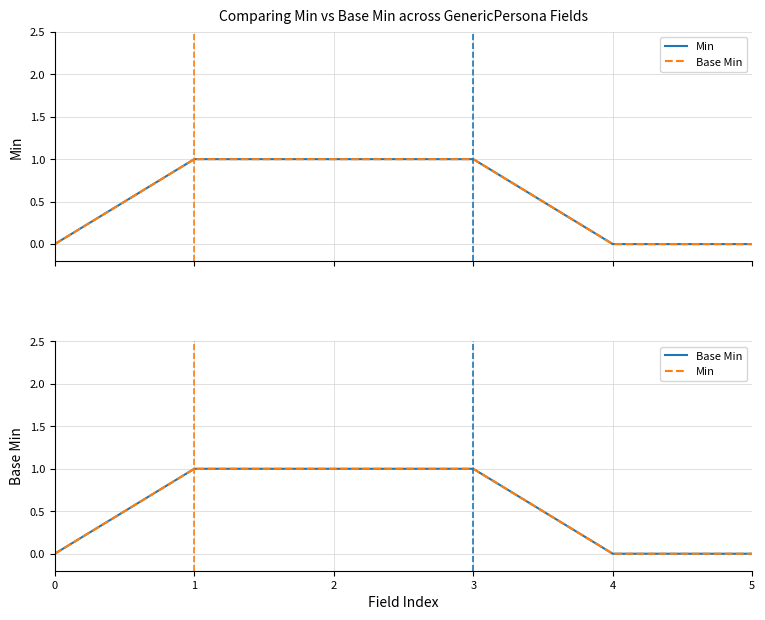

Is it true that Min equals 0 at 0?

True